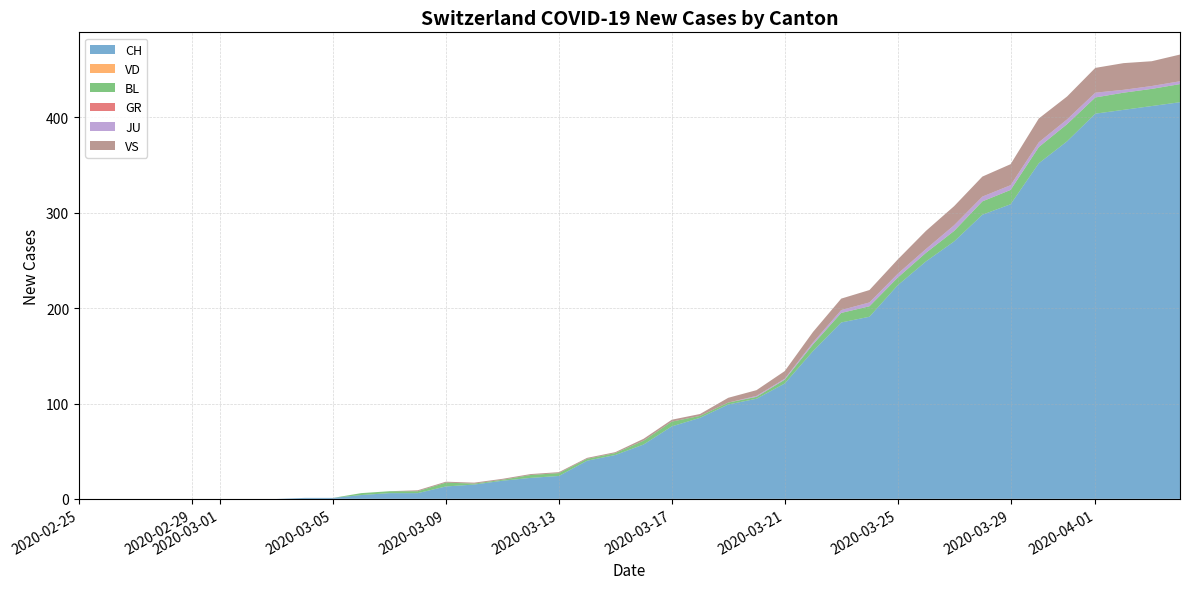

Reading left to right, transcribe all the data shown in this chart.

CH: 0	0	0	0	0	0	0	0	1	1	4	6	6	13	15	19	22	24	40	46	57	76	85	99	105	121	155	185	191	224	249	270	298	309	352	375	404	408	412	416
VD: 0	0	0	0	0	0	0	0	0	0	0	0	0	0	0	0	0	0	0	0	0	0	0	0	0	0	0	0	0	0	0	0	0	0	0	0	0	0	0	0
BL: 0	0	0	0	0	0	0	0	0	0	2	2	2	4	1	1	3	3	2	2	4	5	2	2	2	4	7	10	11	8	9	11	14	15	17	18	17	18	18	19
GR: 0	0	0	0	0	0	0	0	0	0	0	0	0	0	0	0	0	0	0	0	0	0	0	0	0	0	0	0	0	0	0	0	0	0	0	0	0	0	0	0
JU: 0	0	0	0	0	0	0	0	0	0	0	0	0	0	0	0	0	0	0	0	0	0	0	0	1	1	2	3	4	4	4	6	5	5	5	5	5	3	3	3
VS: 0	0	0	0	0	0	0	0	0	0	0	0	1	1	1	1	1	1	1	1	2	2	2	5	6	8	11	12	13	15	19	20	21	22	25	24	26	28	26	28